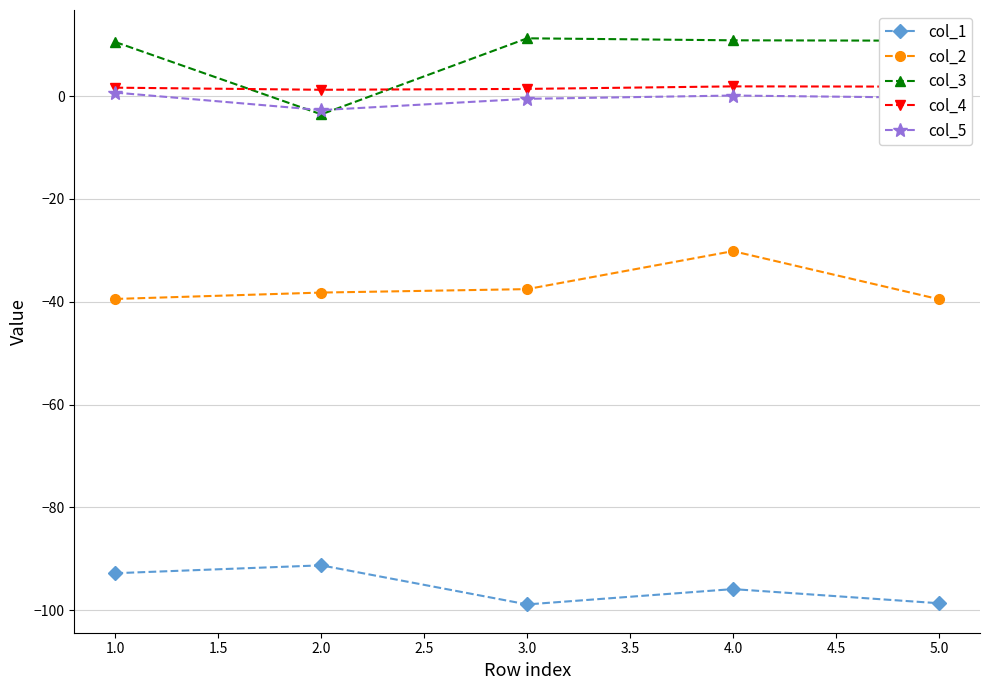

True or false: col_2 has more than 0 points higher than both neighbors.

True